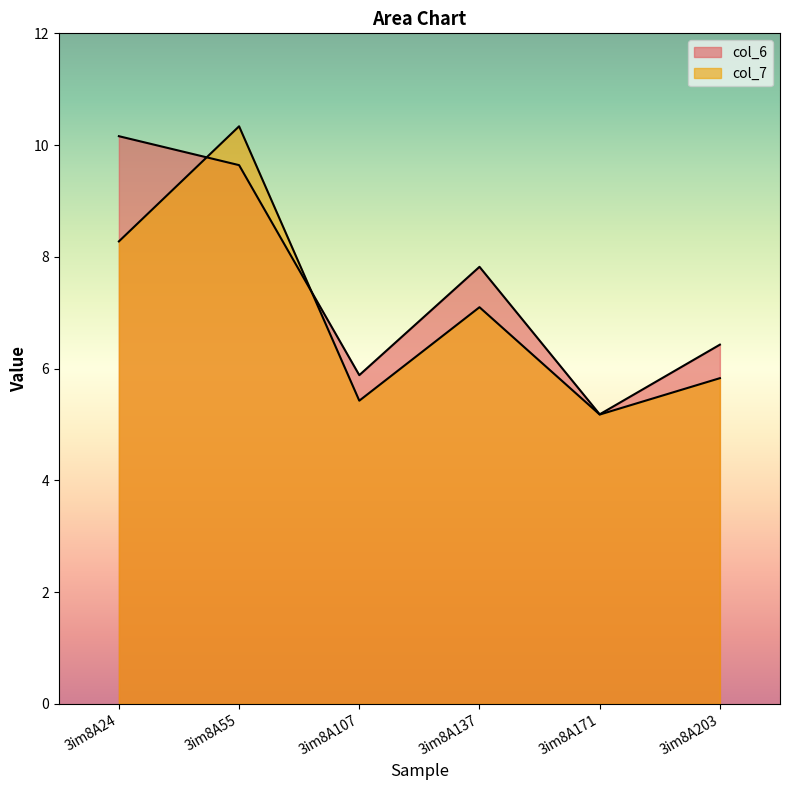

Reading left to right, extract all data points from this chart.

col_6: 3im8A24=10.2	3im8A55=9.6	3im8A107=5.9	3im8A137=7.8	3im8A171=5.2	3im8A203=6.4
col_7: 3im8A24=8.3	3im8A55=10.3	3im8A107=5.4	3im8A137=7.1	3im8A171=5.2	3im8A203=5.8